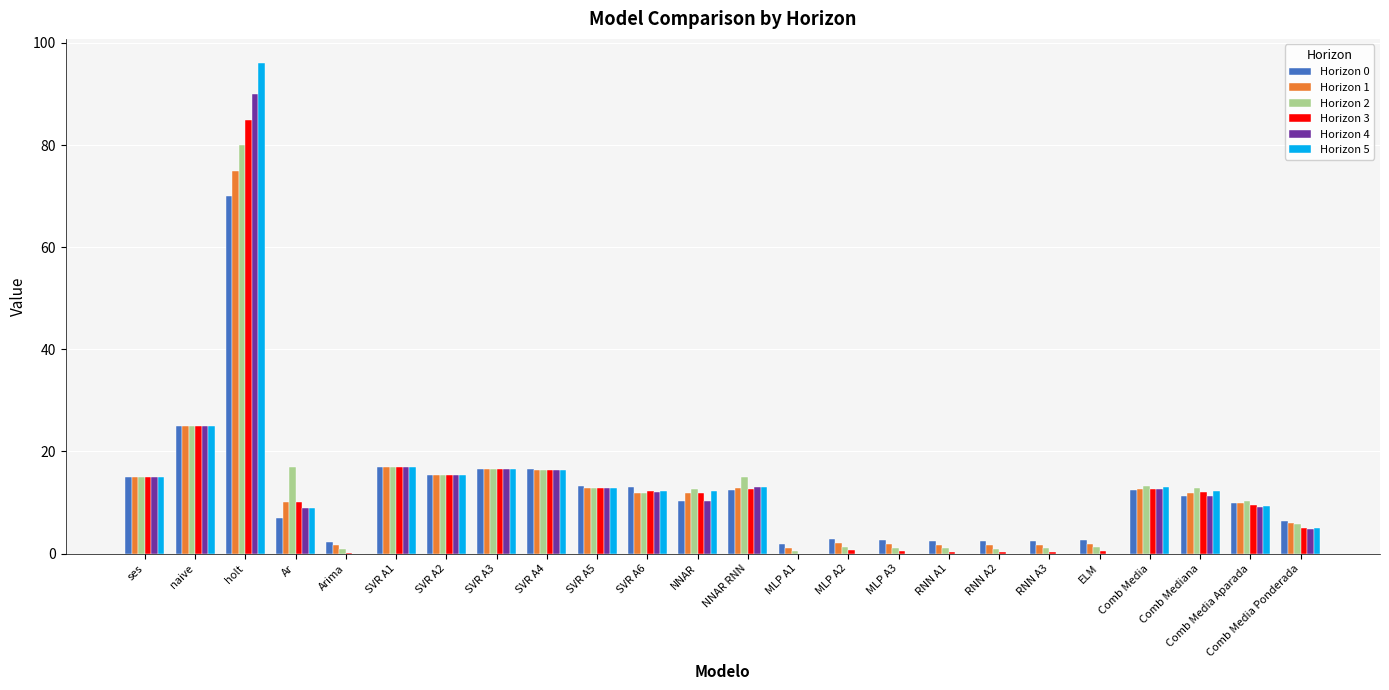

Count the number of categories in the chart.

24